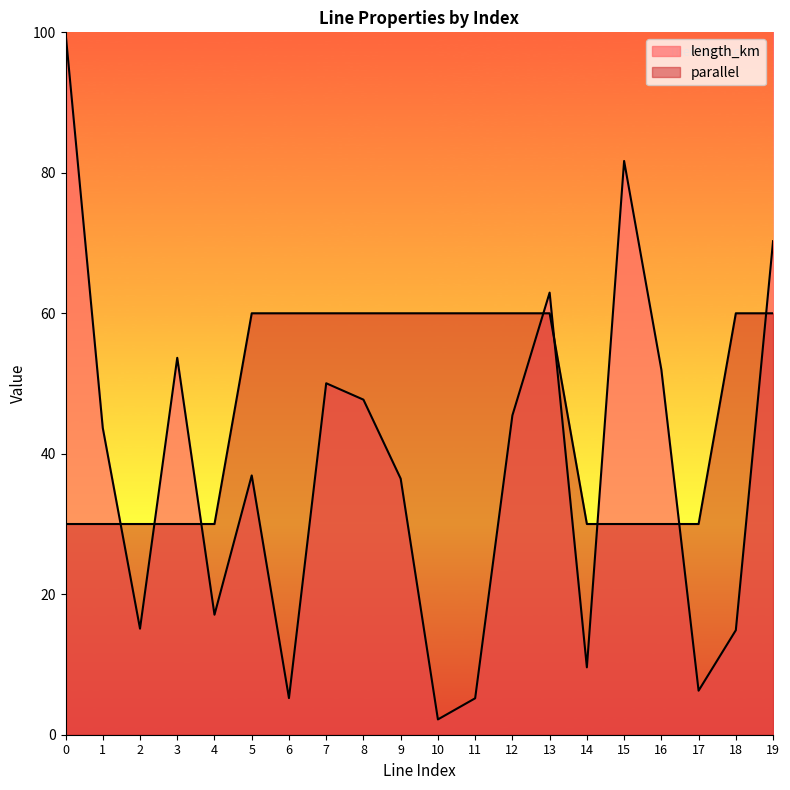

Reading left to right, what are all the values shown in this chart?

length_km: 0=100.0	1=43.7	2=15.1	3=53.7	4=17.1	5=36.9	6=5.2	7=50.0	8=47.7	9=36.5	10=2.2	11=5.2	12=45.5	13=62.9	14=9.6	15=81.7	16=52.0	17=6.3	18=14.9	19=70.3
parallel: 0=30.0	1=30.0	2=30.0	3=30.0	4=30.0	5=60.0	6=60.0	7=60.0	8=60.0	9=60.0	10=60.0	11=60.0	12=60.0	13=60.0	14=30.0	15=30.0	16=30.0	17=30.0	18=60.0	19=60.0